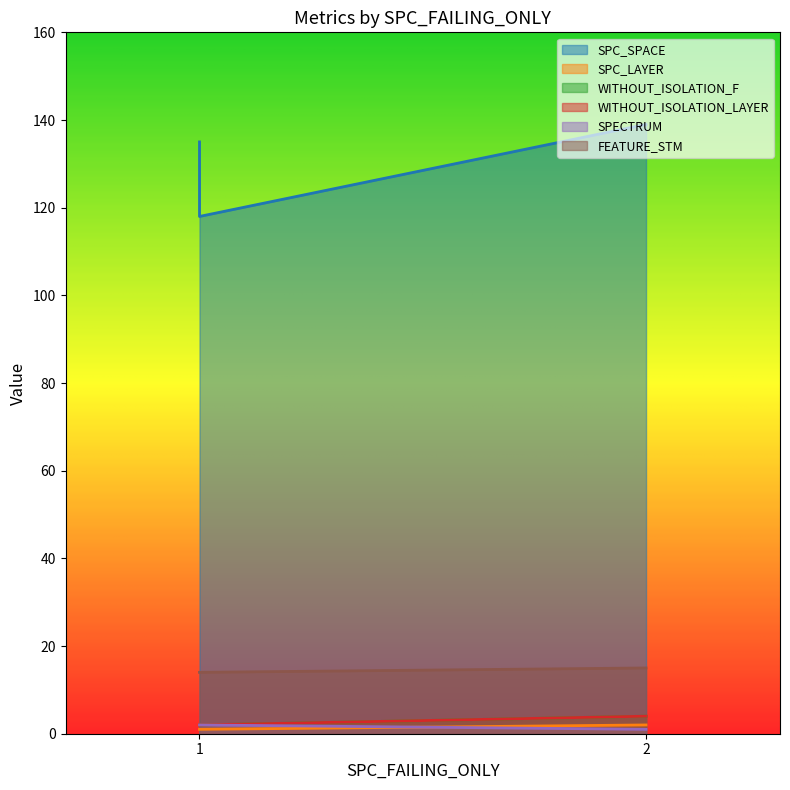

Count the SPC_LAYER values in the range 1 to 2.

3